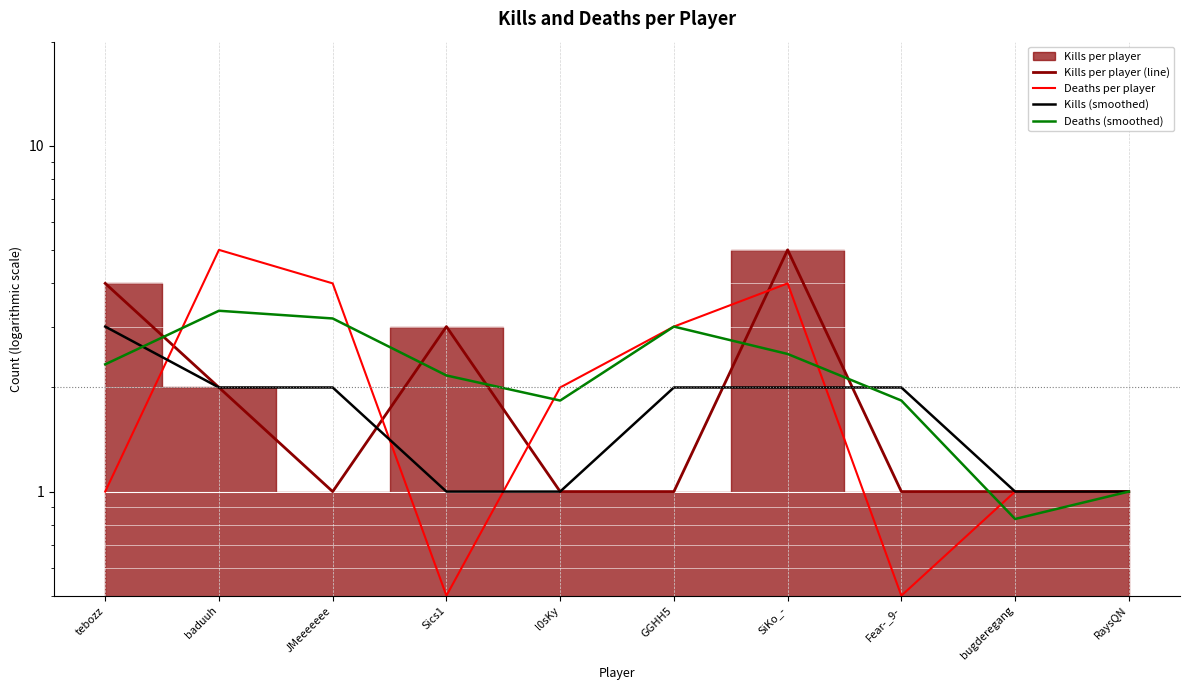

Which series changed the most between JMeeeeeee and Sics1?

Deaths per player